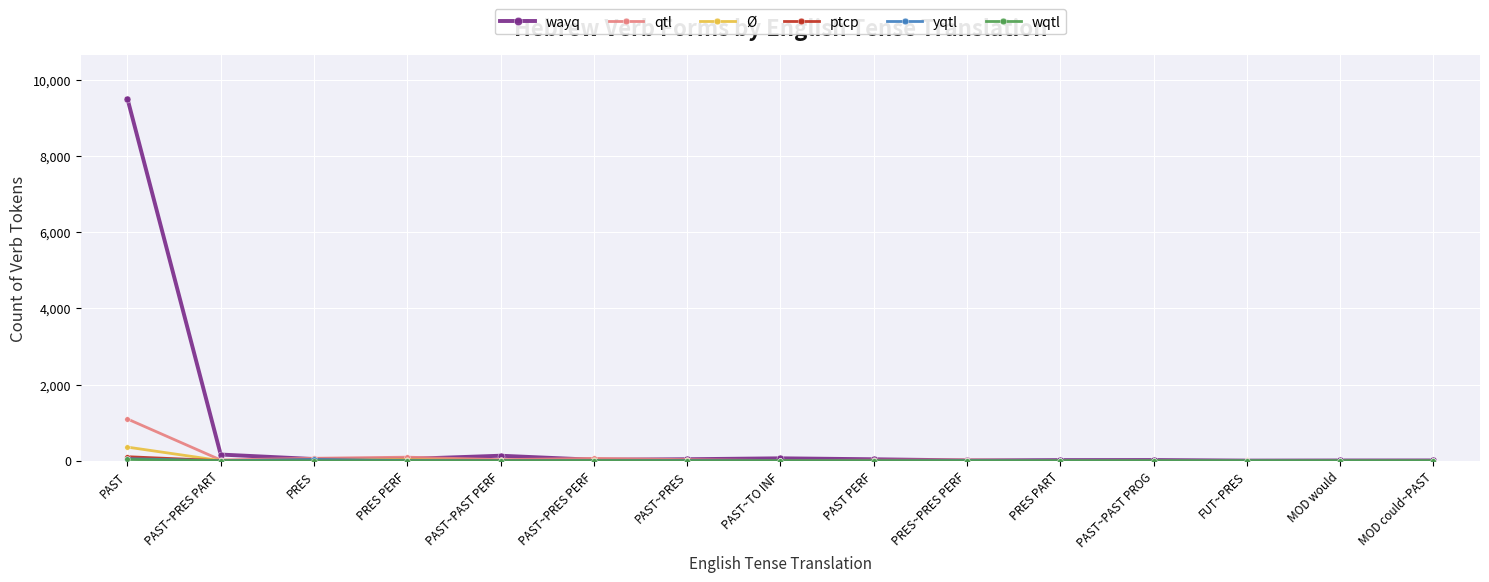

What is the average value of the qtl series?

98